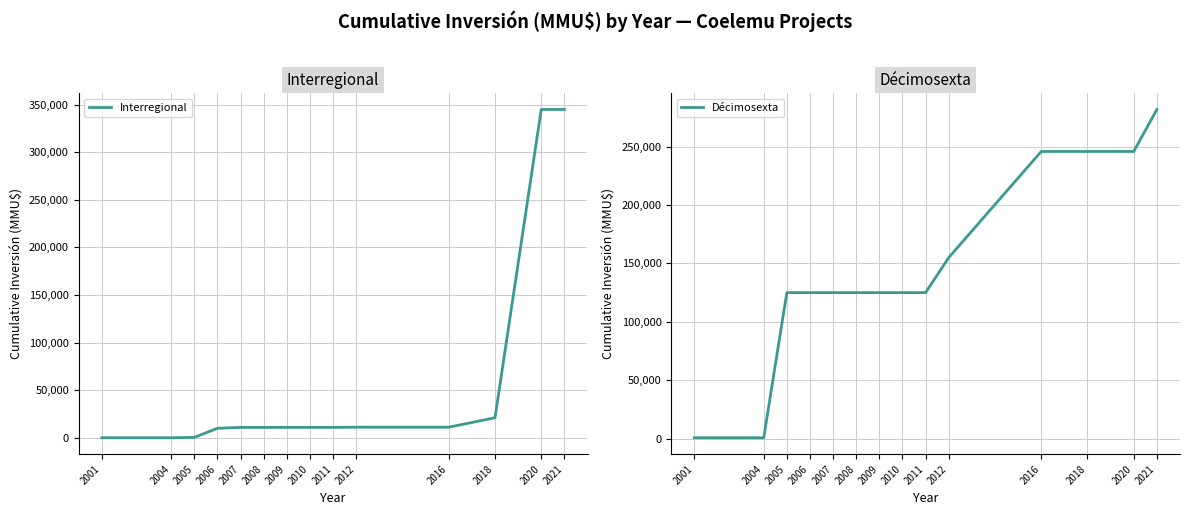

True or false: Interregional has more than 2 points higher than both neighbors.

False